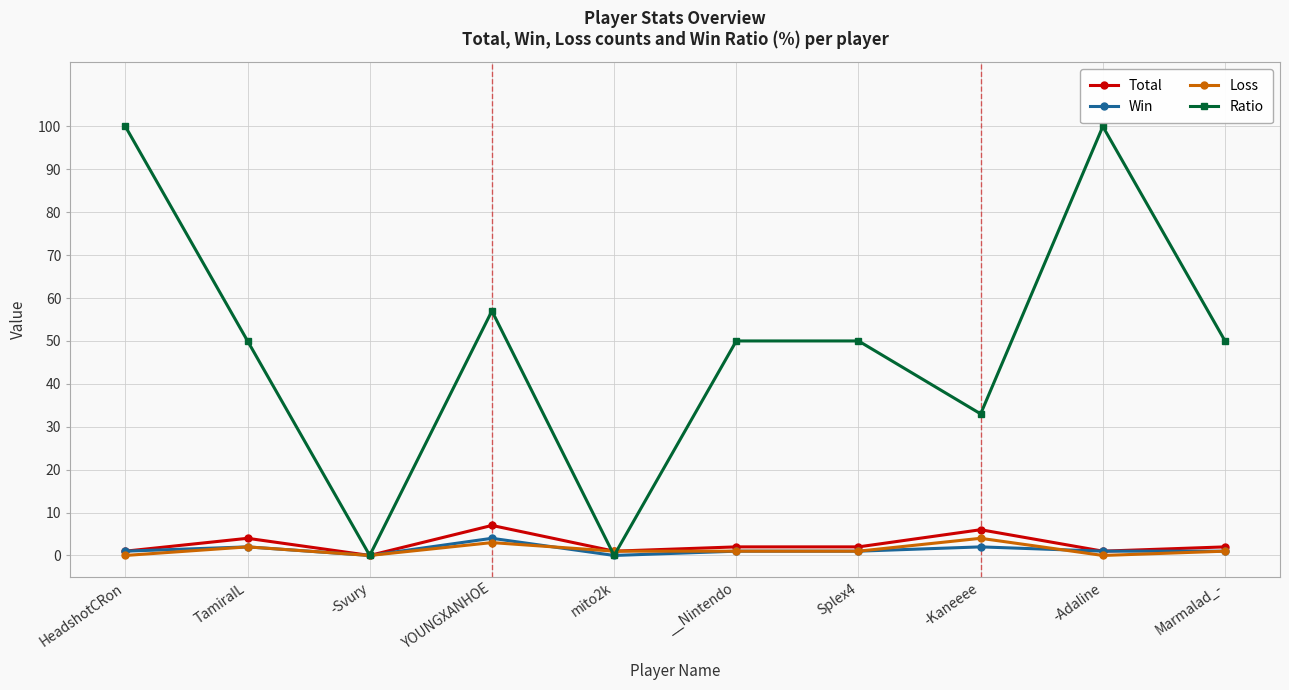

What is the greatest value displayed?

100